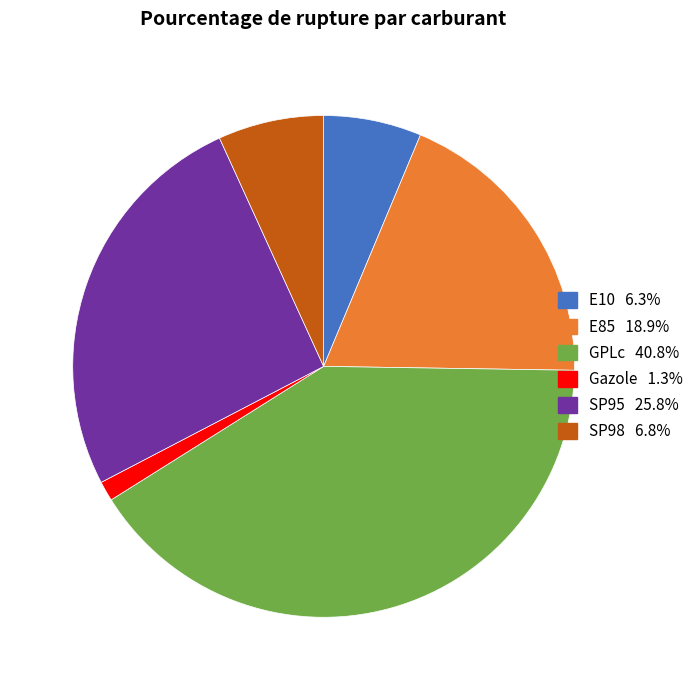

Is the sum of Gazole and SP95 greater than half?

No